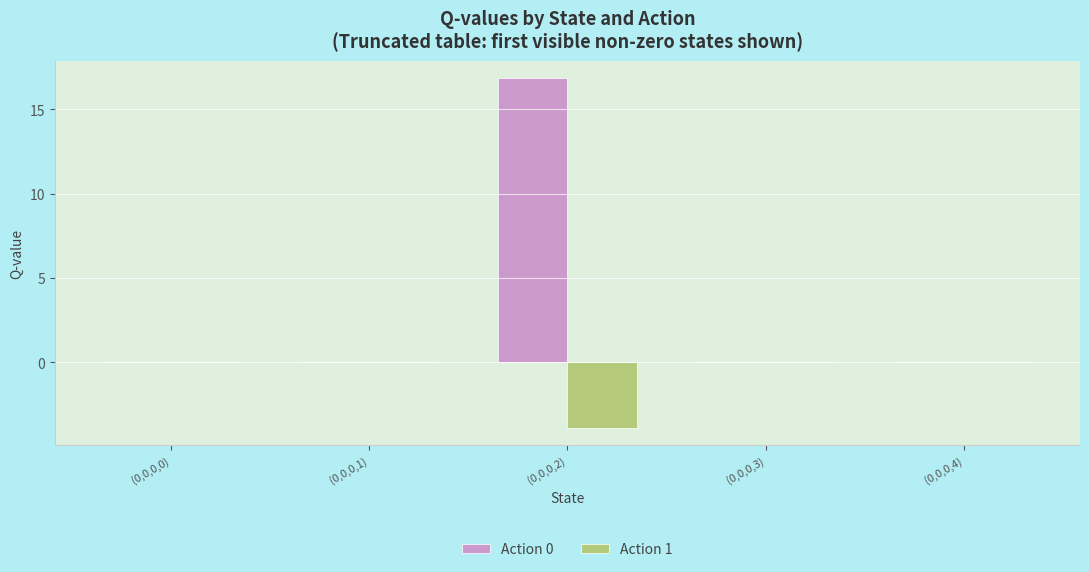

How many series are shown in this chart?

2